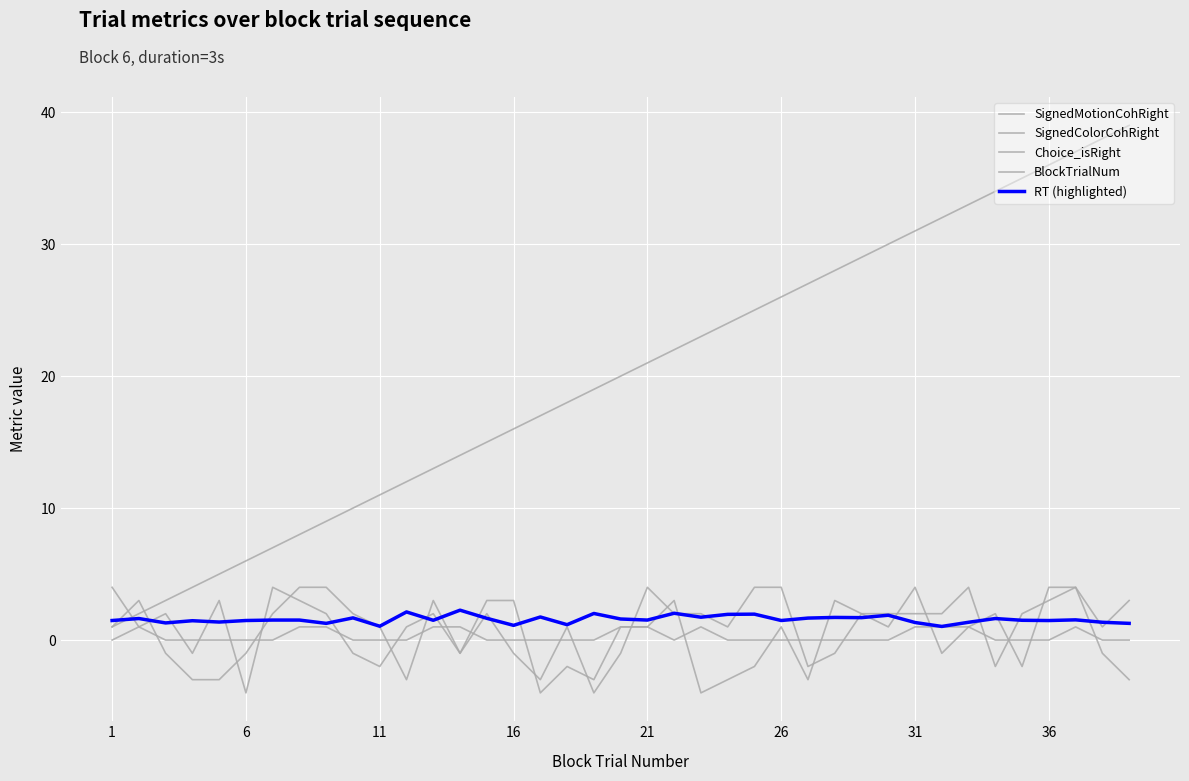

At how many categories does at least one series exceed 29?

10